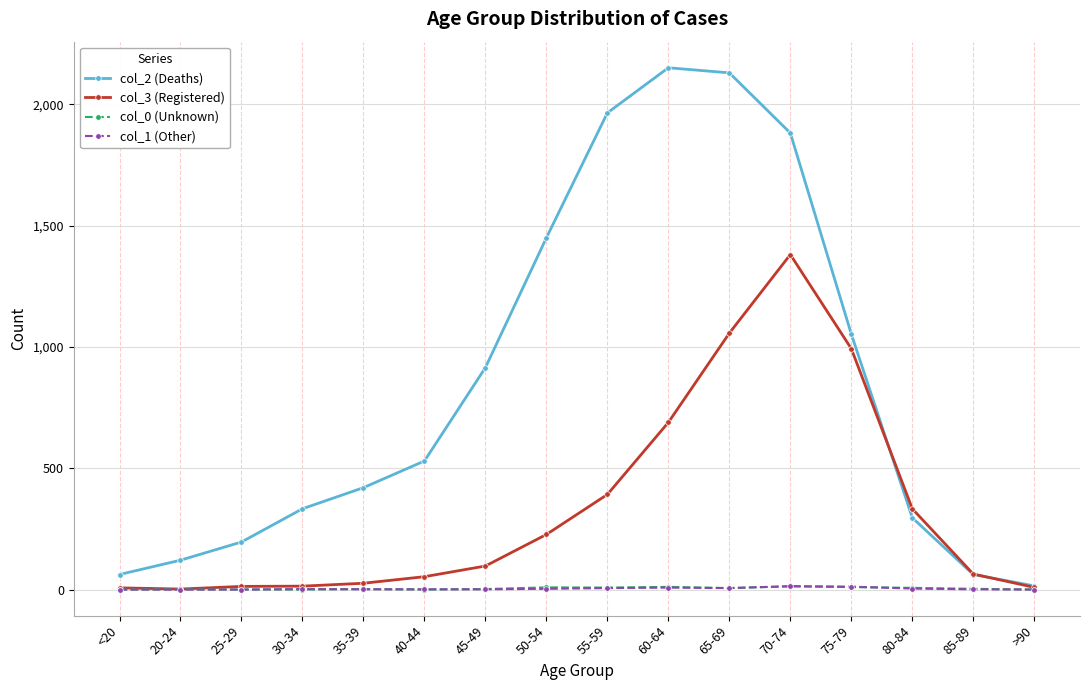

At which category does col_2 (Deaths) reach its first local peak?

60-64